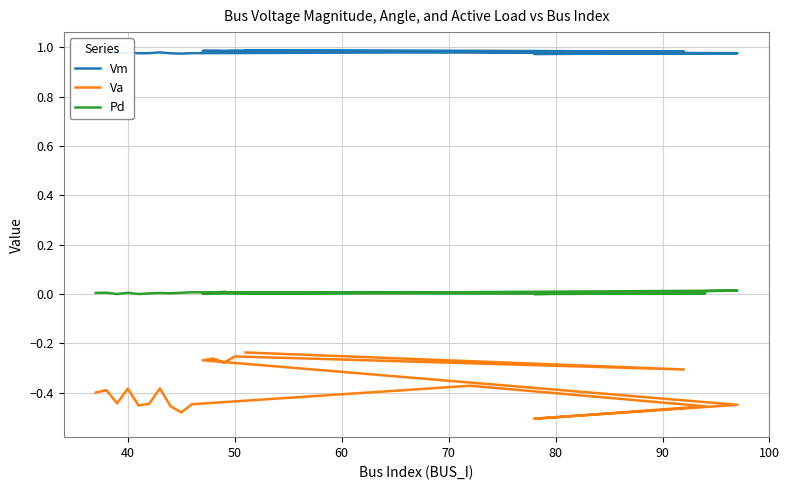

Reading left to right, extract all data points from this chart.

Vm: 1.0	1.0	1.0	1.0	1.0	1.0	1.0	1.0	1.0	1.0	1.0	1.0	1.0	1.0	1.0	1.0	1.0	1.0	1.0	1.0
Va: -0.4	-0.4	-0.4	-0.4	-0.5	-0.4	-0.4	-0.5	-0.5	-0.4	-0.4	-0.5	-0.5	-0.4	-0.3	-0.3	-0.3	-0.3	-0.3	-0.2
Pd: 0.0	0.0	0.0	0.0	0.0	0.0	0.0	0.0	0.0	0.0	0.0	0.0	0.0	0.0	0.0	0.0	0.0	0.0	0.0	0.0